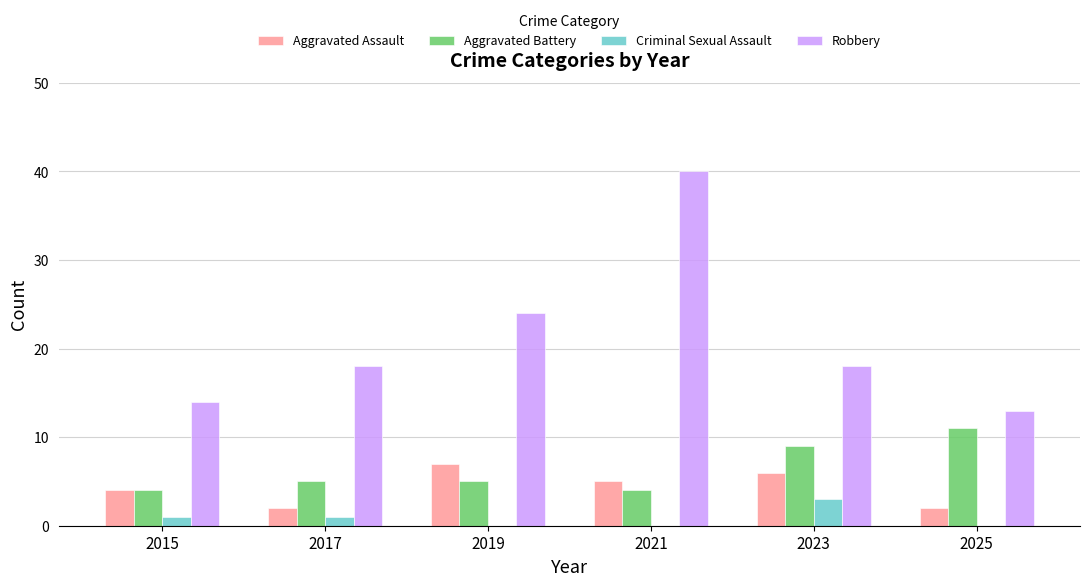

Reading left to right, list all the values displayed in this chart.

Aggravated Assault: 4	2	7	5	6	2
Aggravated Battery: 4	5	5	4	9	11
Criminal Sexual Assault: 1	1	0	0	3	0
Robbery: 14	18	24	40	18	13